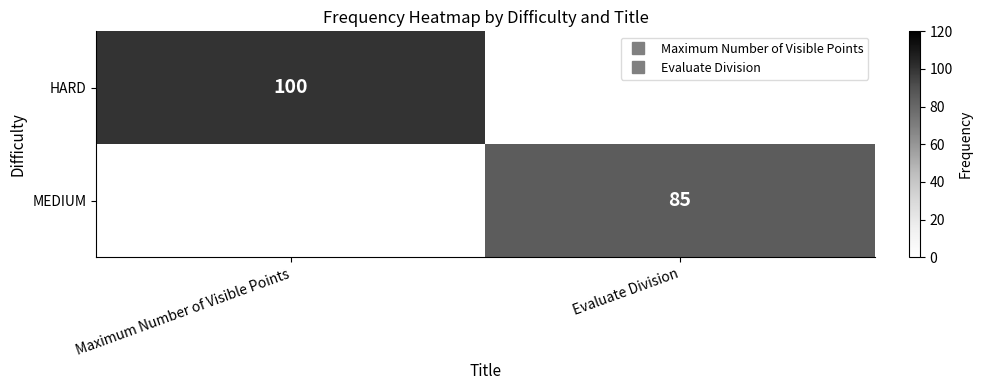

Between Maximum Number of Visible Points and Evaluate Division, which is larger?

Maximum Number of Visible Points